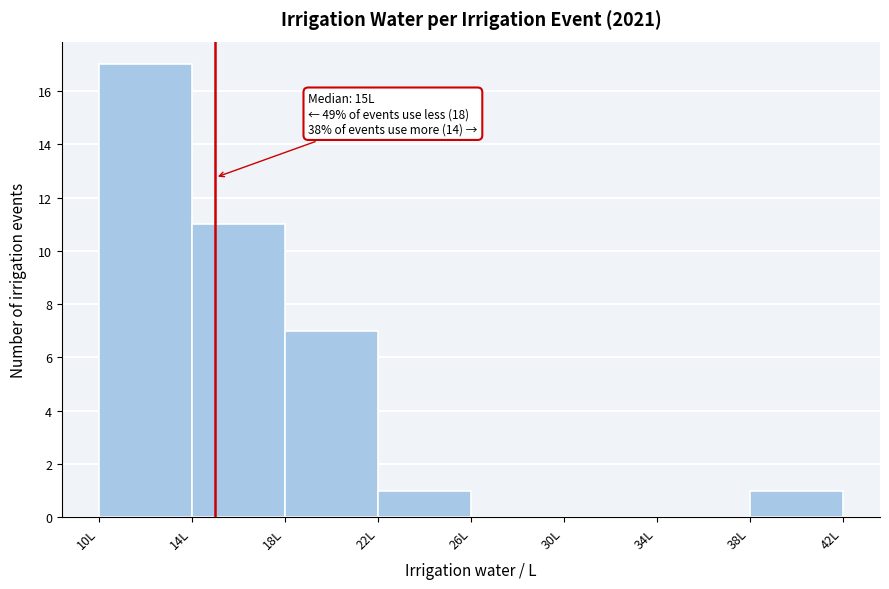

Over which range of the x-axis is the bar tallest?

10 to 14